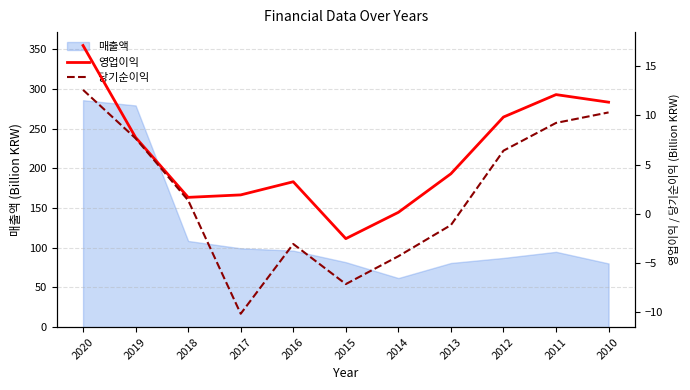

At which category is the sum across all series the highest?

2020